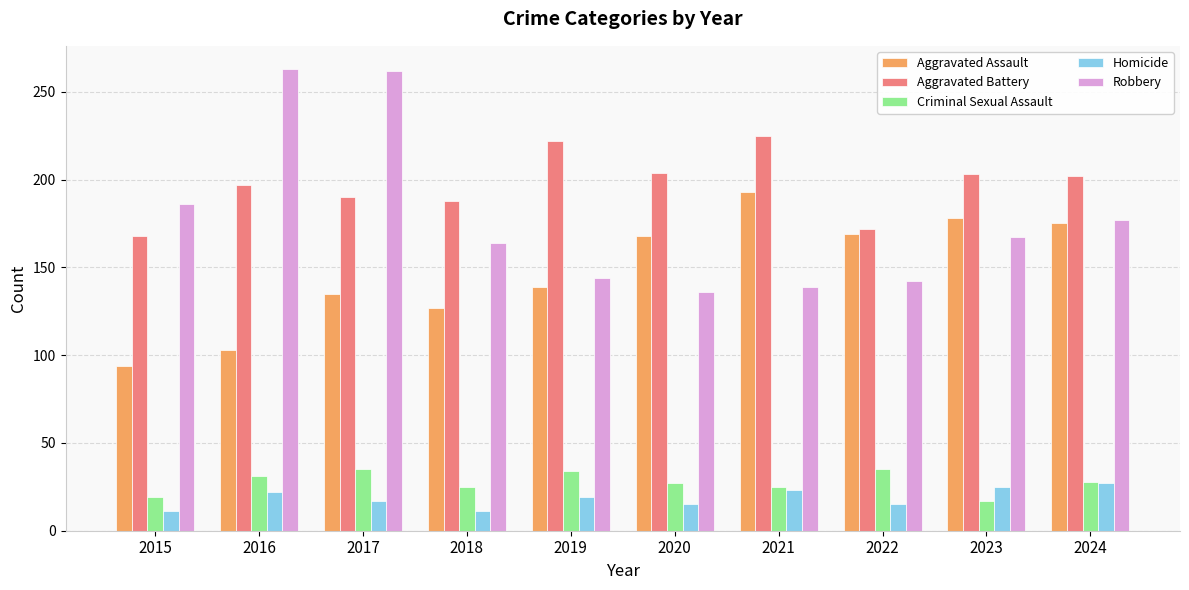

What is the sum of the Homicide values at 2018 and 2015?

22